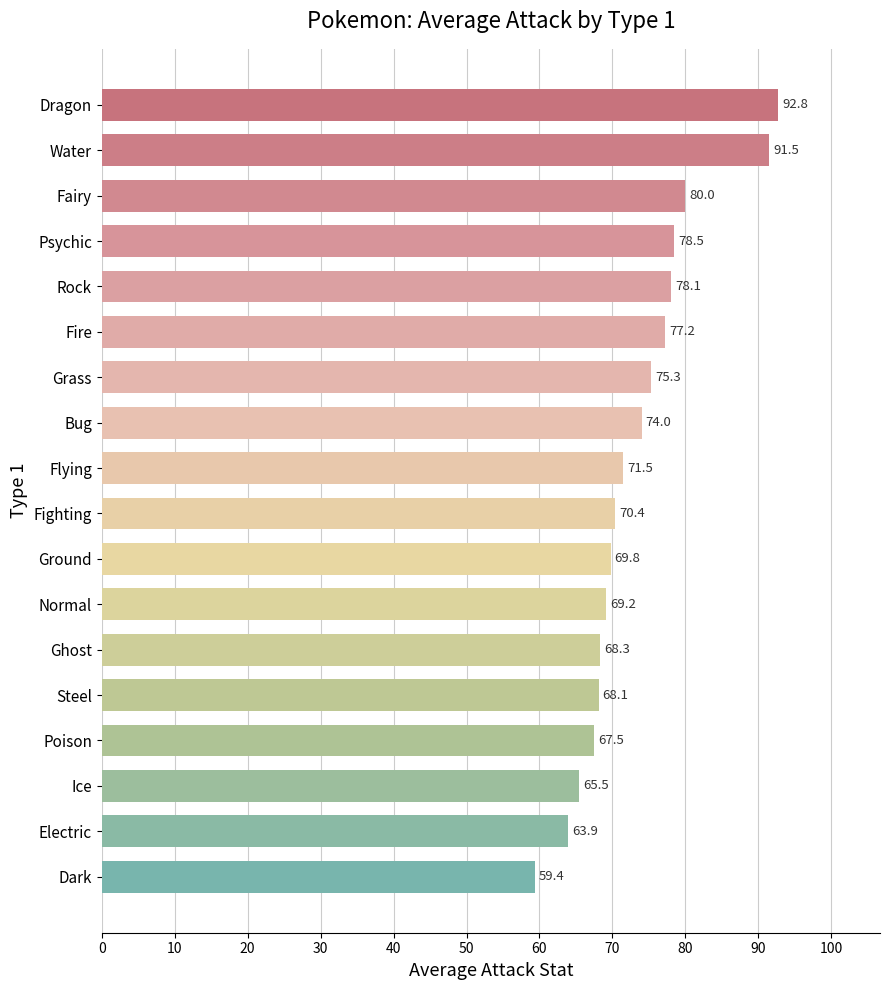

True or false: the data shows 74.0 at Bug.

True